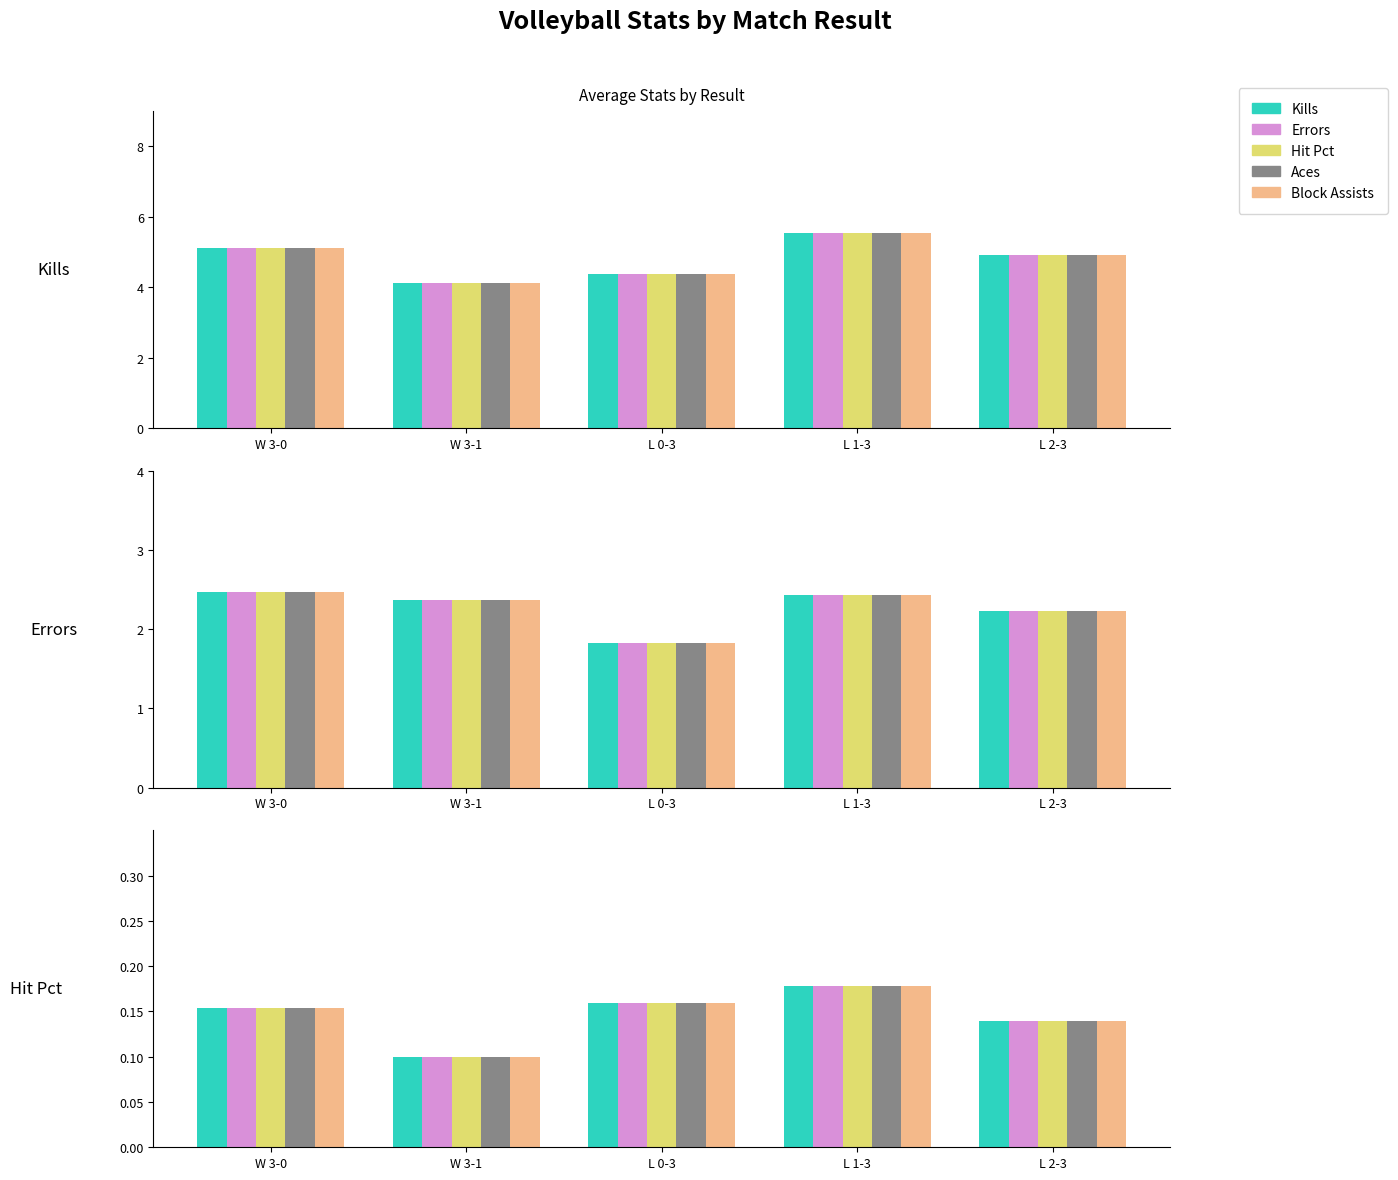

At W 3-0, list the series in order from largest to smallest.

Kills, Errors, Hit Pct, Aces, Block Assists